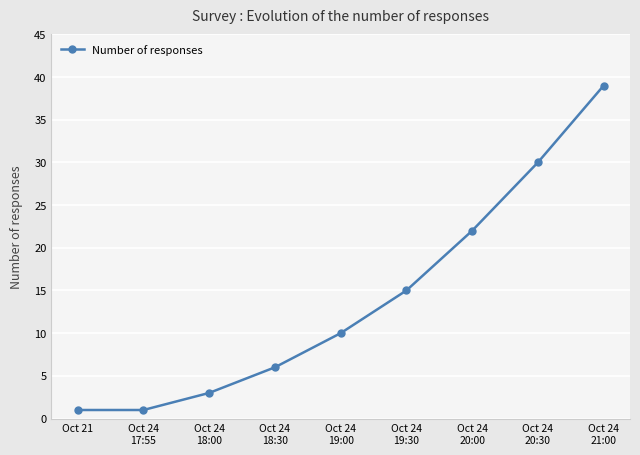

Does the chart have visible grid lines?

Yes